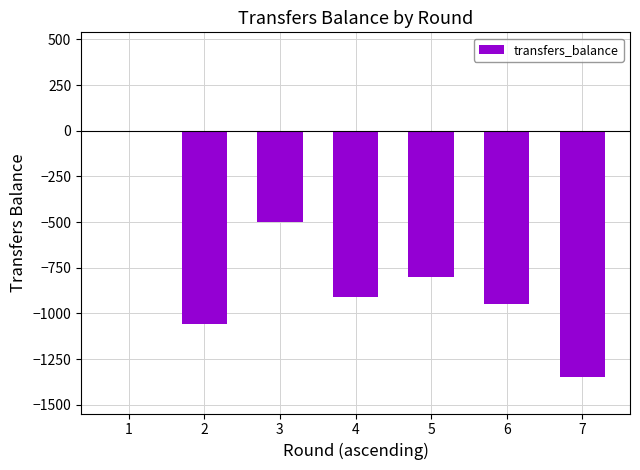

What is the sum of all values?

-5569